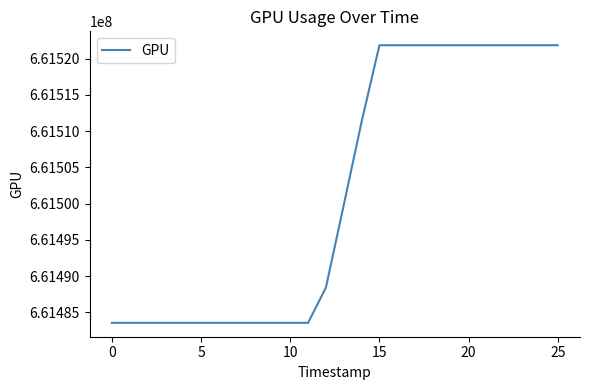

What is the difference between the maximum and minimum values?

38272